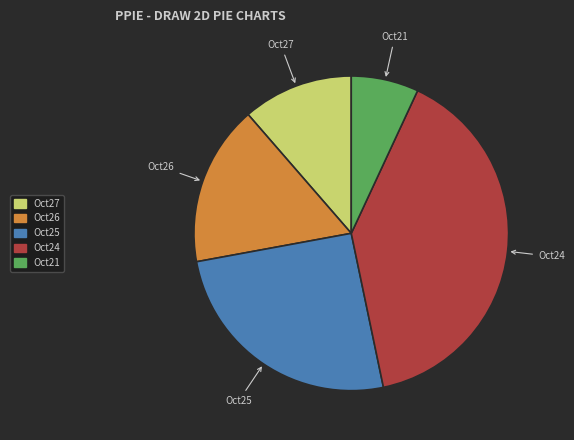

Is there any slice that represents more than half of the pie?

No